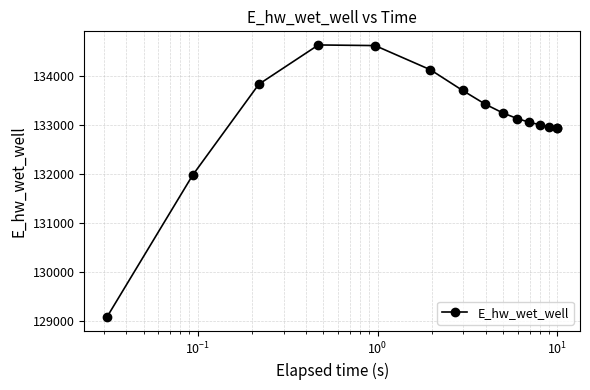

How many lines are shown in the chart?

1